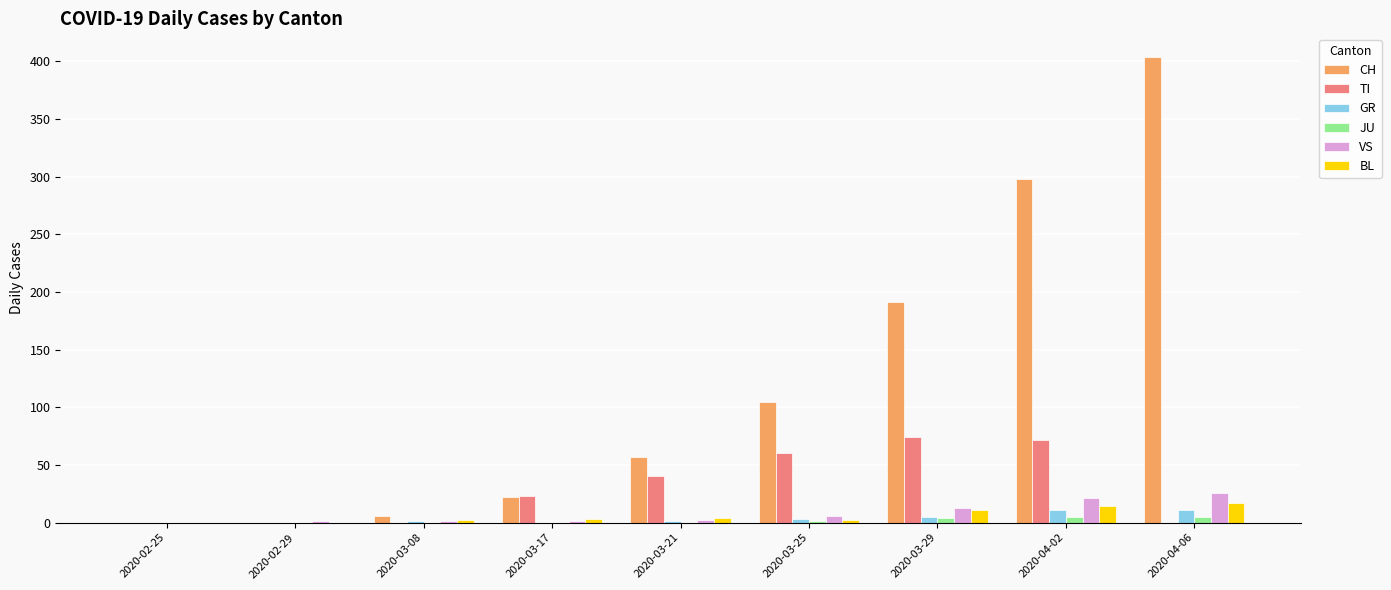

What is the sum of all CH values?

1083